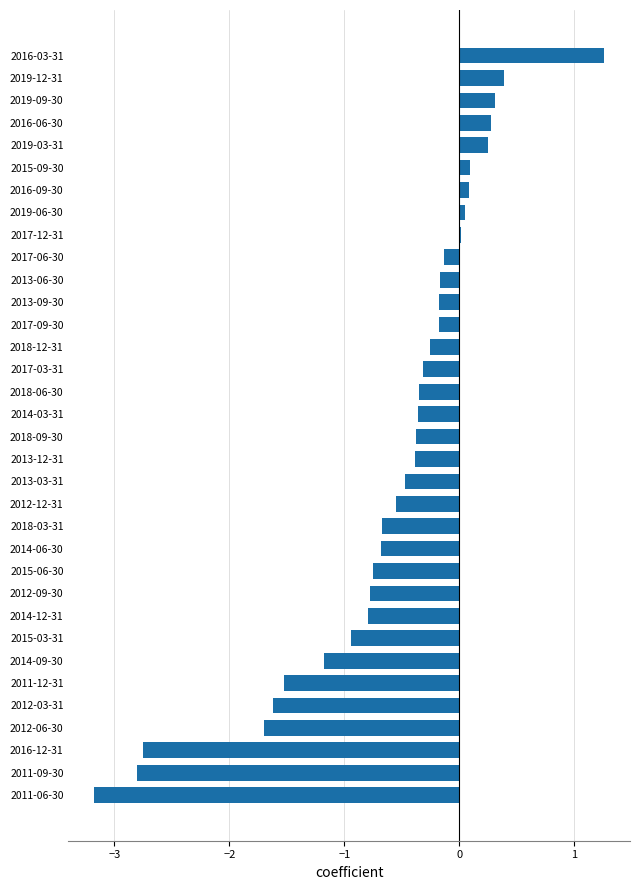

Which category has the highest value across all series?

2016-03-31